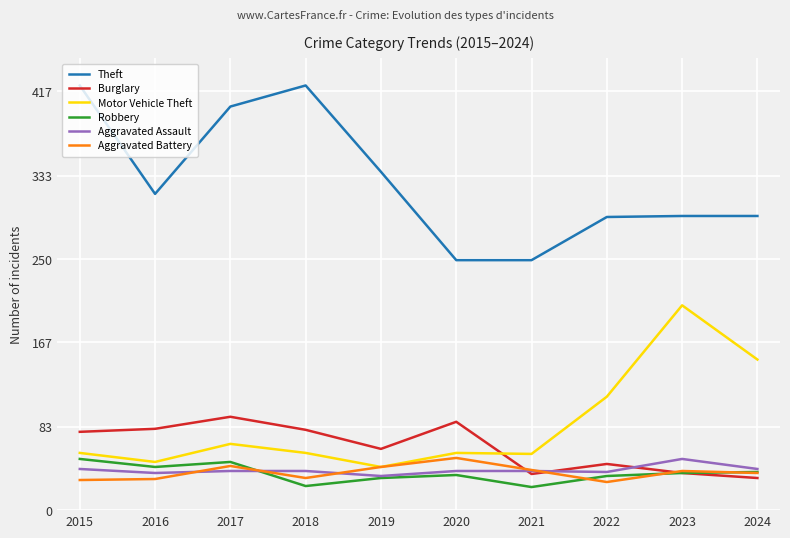

At how many categories does at least one series exceed 118?

10